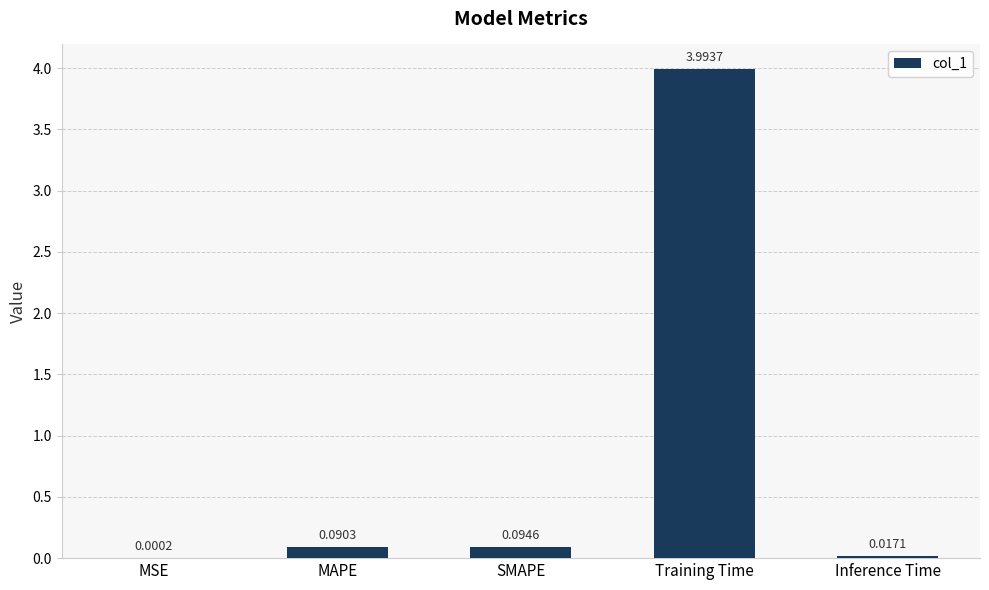

At which label is the value closest to 1?

SMAPE